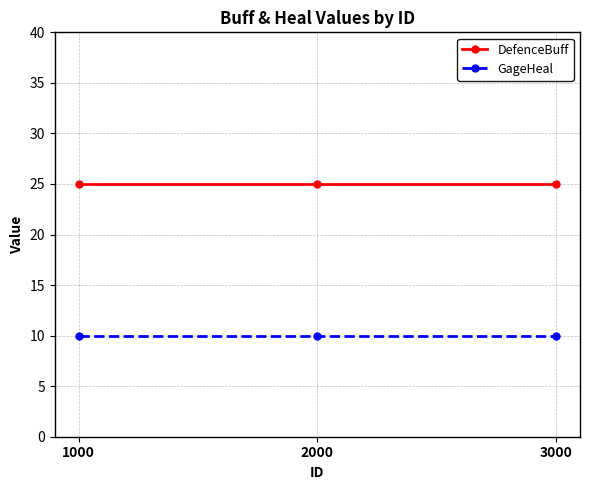

What is the highest value of the GageHeal series?

10